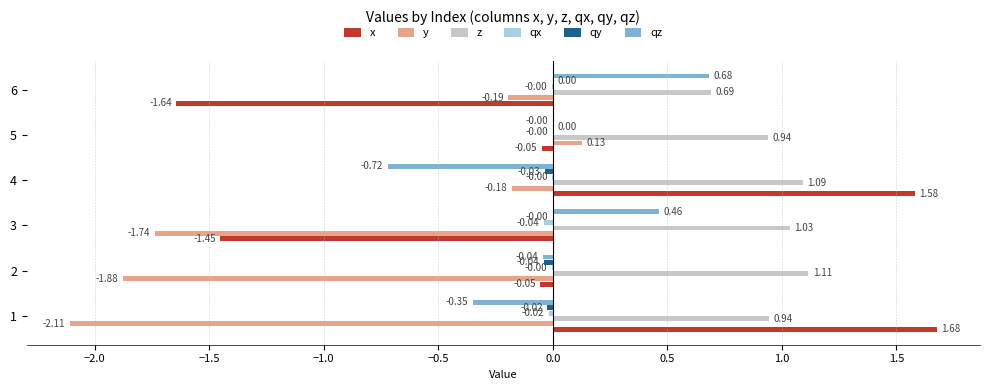

At which category is the sum across all series the highest?

4